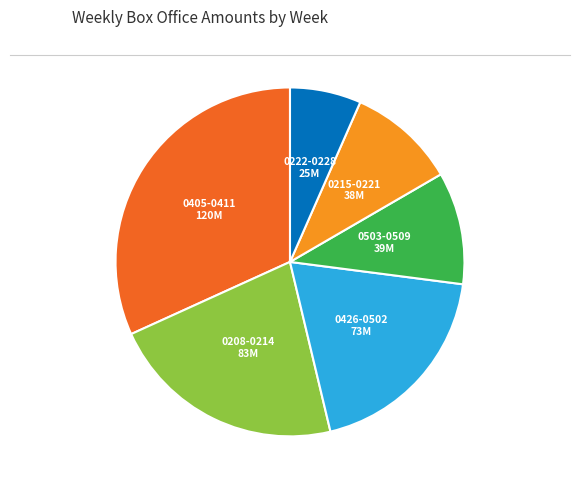

How many slices are in this pie chart?

6